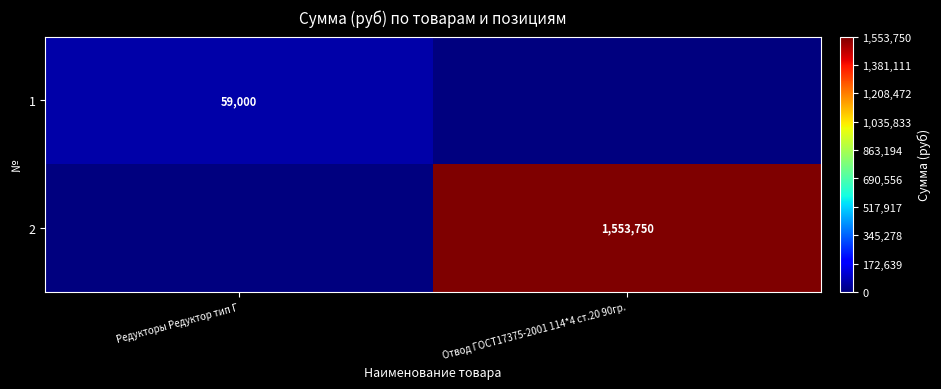

The value of 2 at Отвод ГОСТ17375-2001 114*4 ст.20 90гр. is 579732. True or false?

False